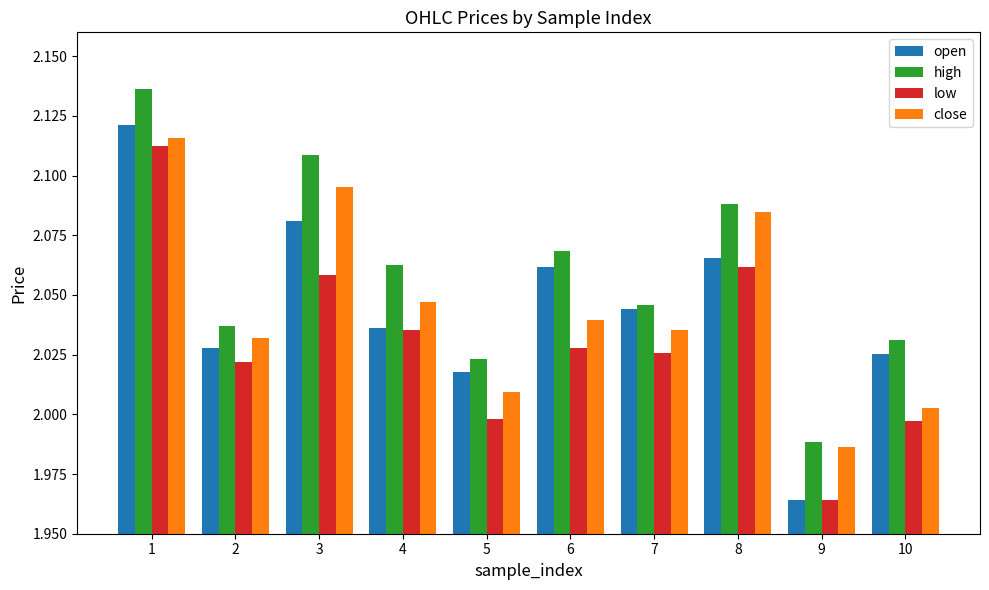

The high series shows 0.6 at 1. True or false?

False